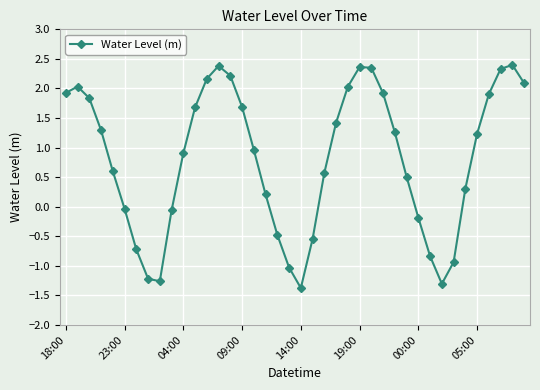

What is the smallest value displayed?

-1.4